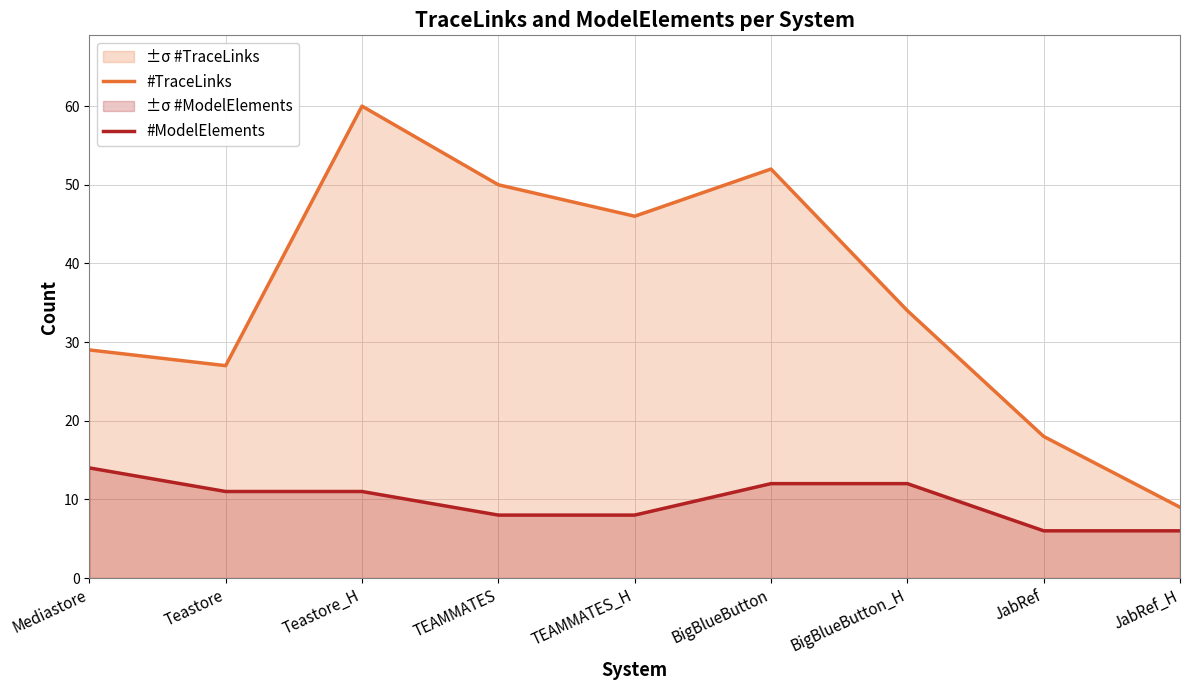

Which category has the lowest value in the #TraceLinks series?

JabRef_H